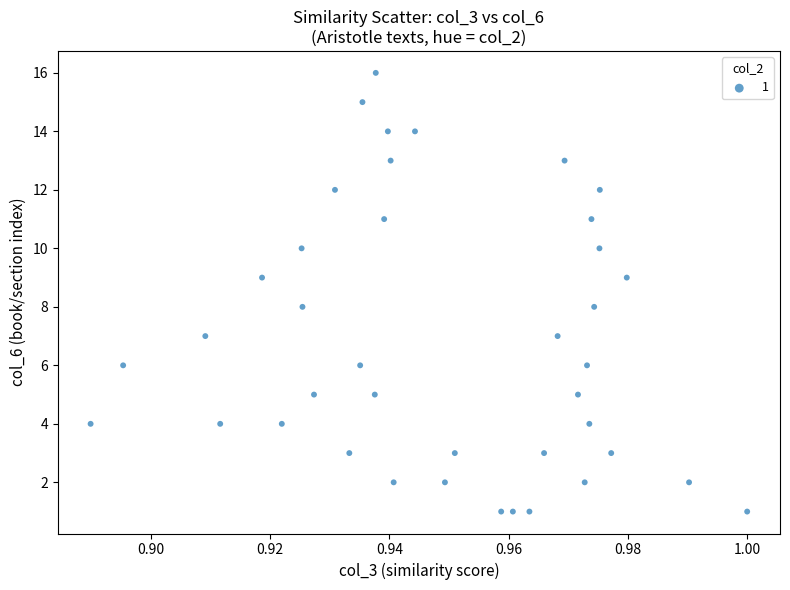

What is the range of Y values (max minus min)?

15